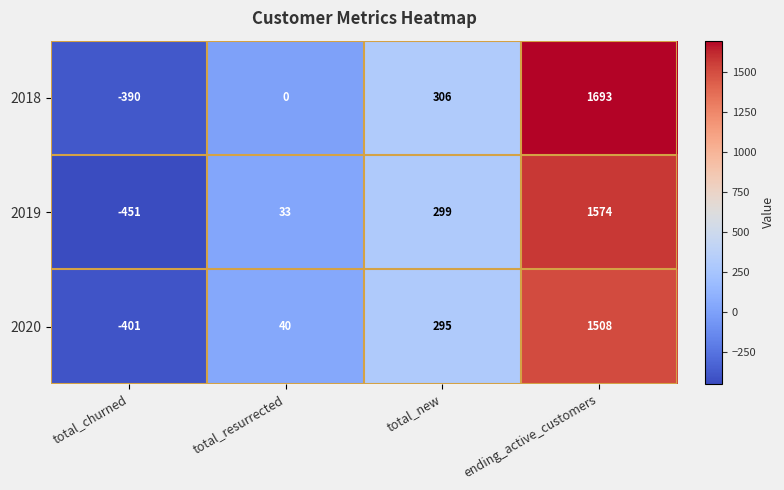

What is the difference between the second highest and minimum values in the 2019 series?

750